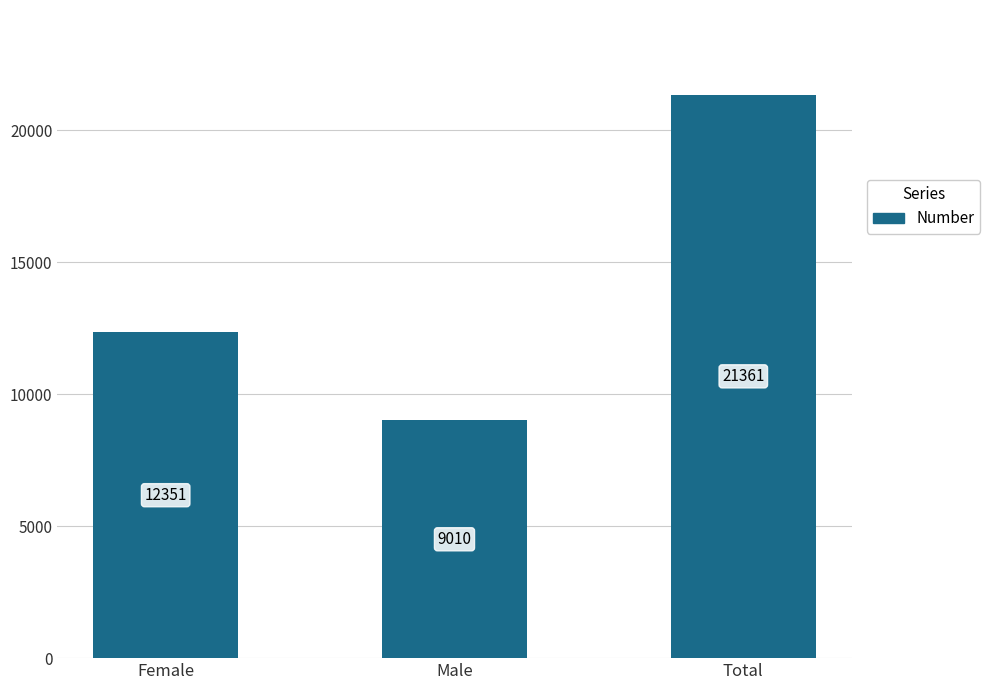

What is the change in value from Female to Male?

-3341